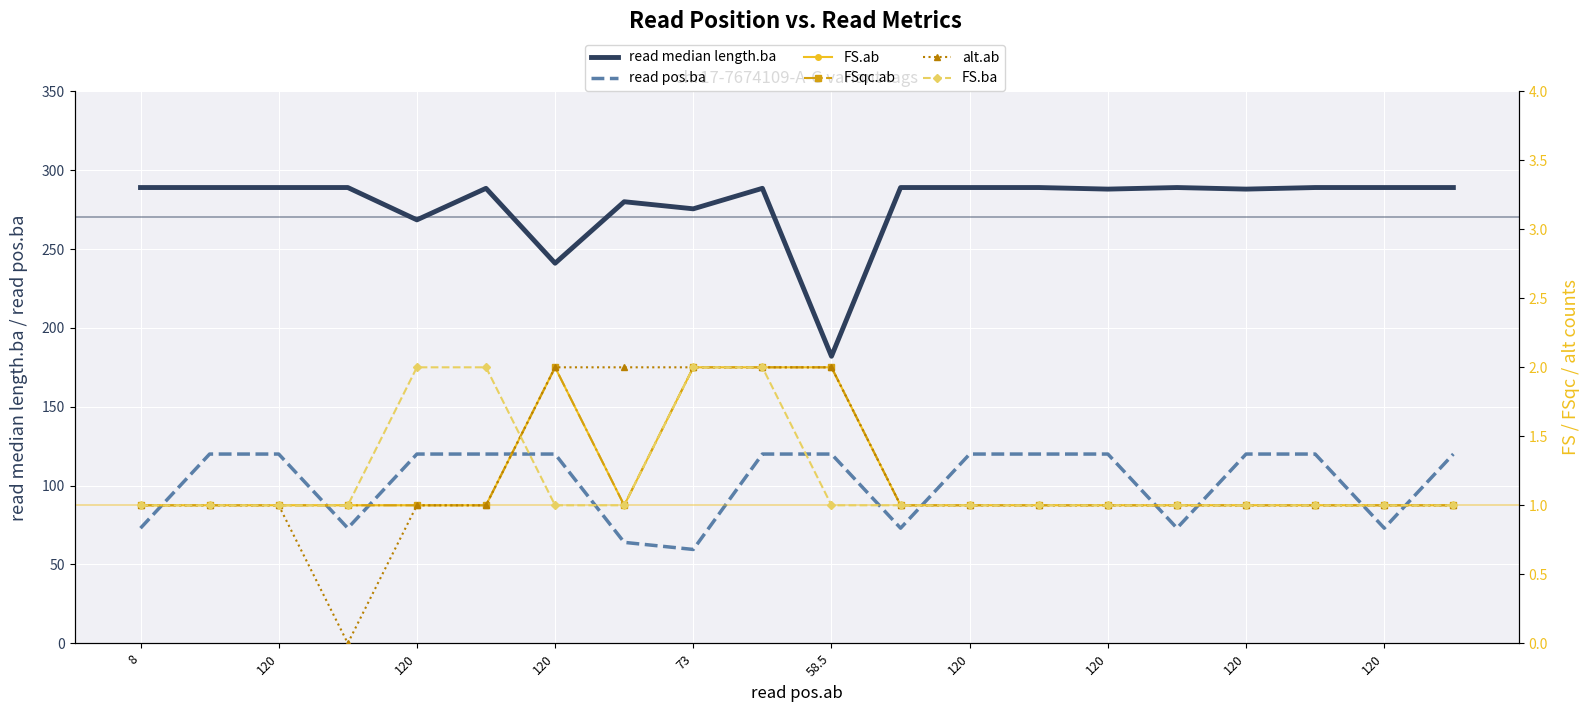

What is the value of the read median length.ba point at the 13th from the left?

289.0